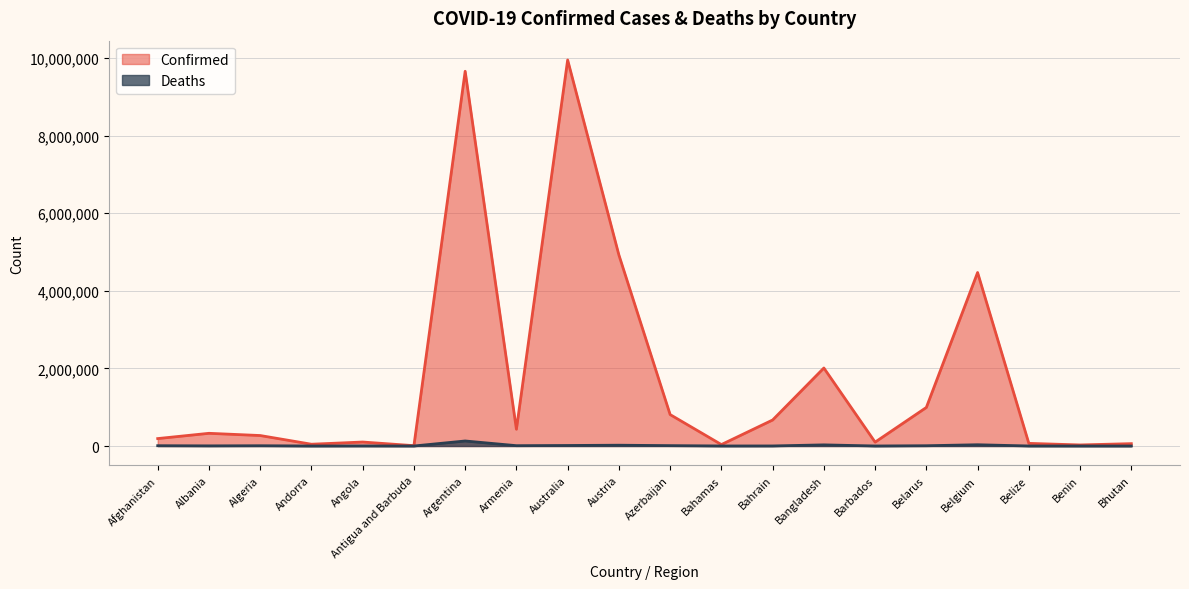

Rank the categories by Deaths value from highest to lowest.

Argentina, Belgium, Bangladesh, Austria, Australia, Azerbaijan, Armenia, Afghanistan, Belarus, Algeria, Albania, Angola, Bahrain, Bahamas, Belize, Barbados, Benin, Andorra, Antigua and Barbuda, Bhutan